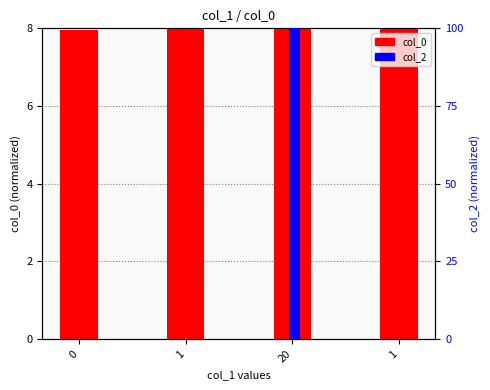

Rank the categories by col_2 value from highest to lowest.

20, 0, 1, 1